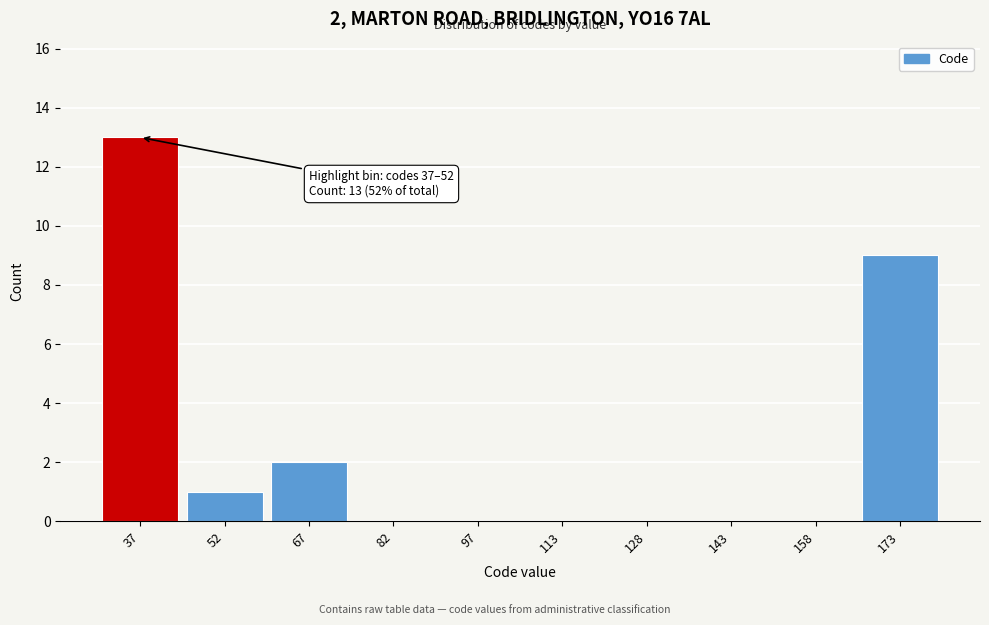

Which category has the highest value across all series?

37